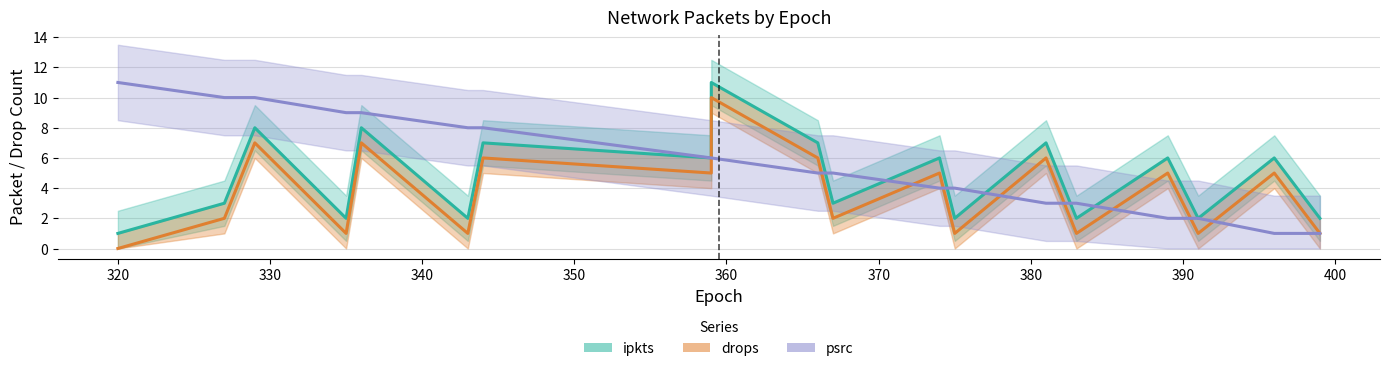

What is the sum of the psrc values at 336 and 327?

19